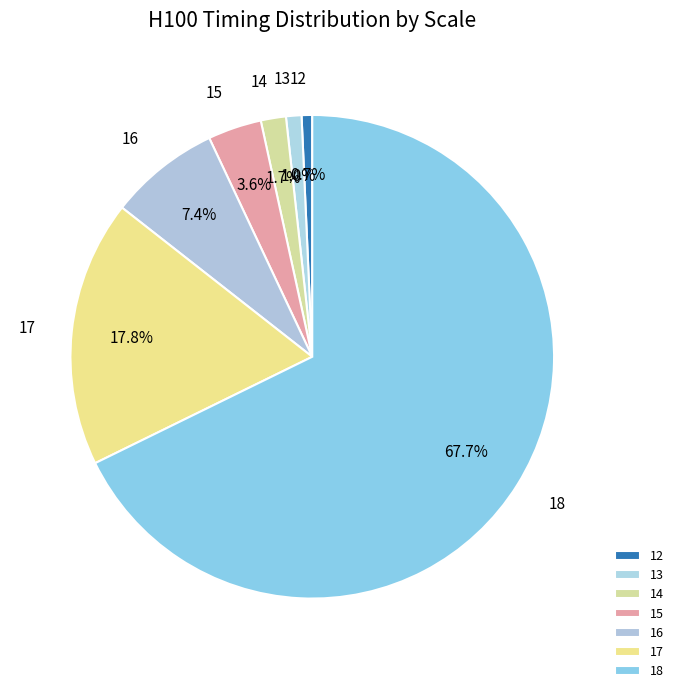

Is the sum of 15 and 12 greater than half?

No